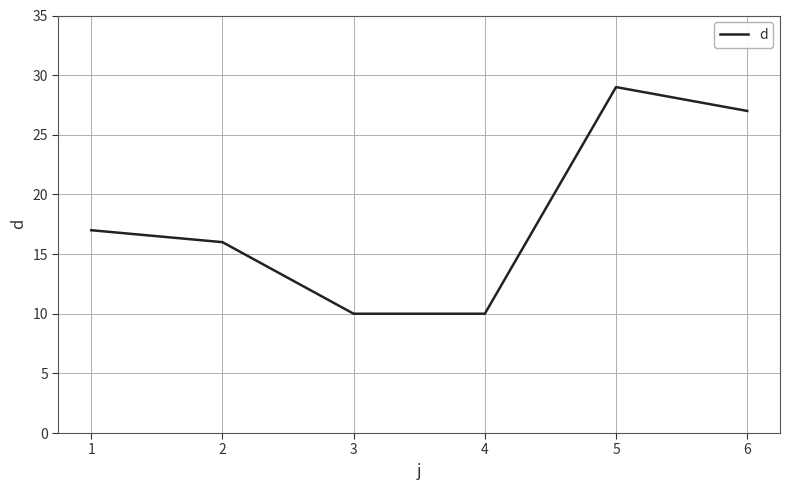

Reading right to left, extract all data points from this chart.

27	29	10	10	16	17